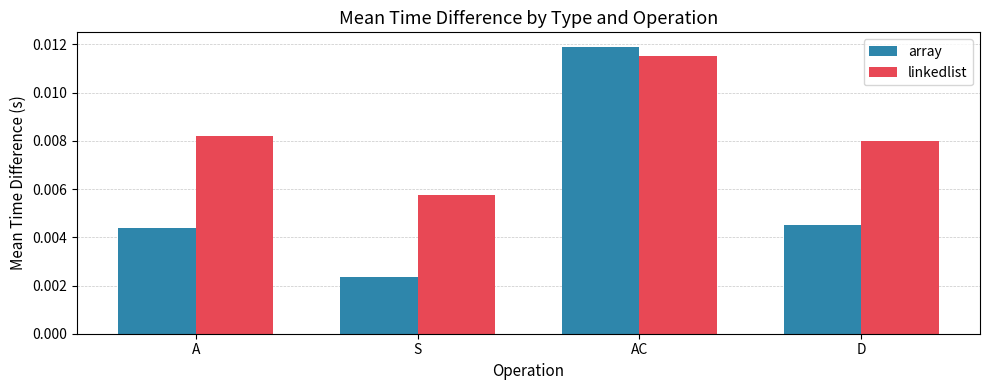

How many bars are there in each group?

2